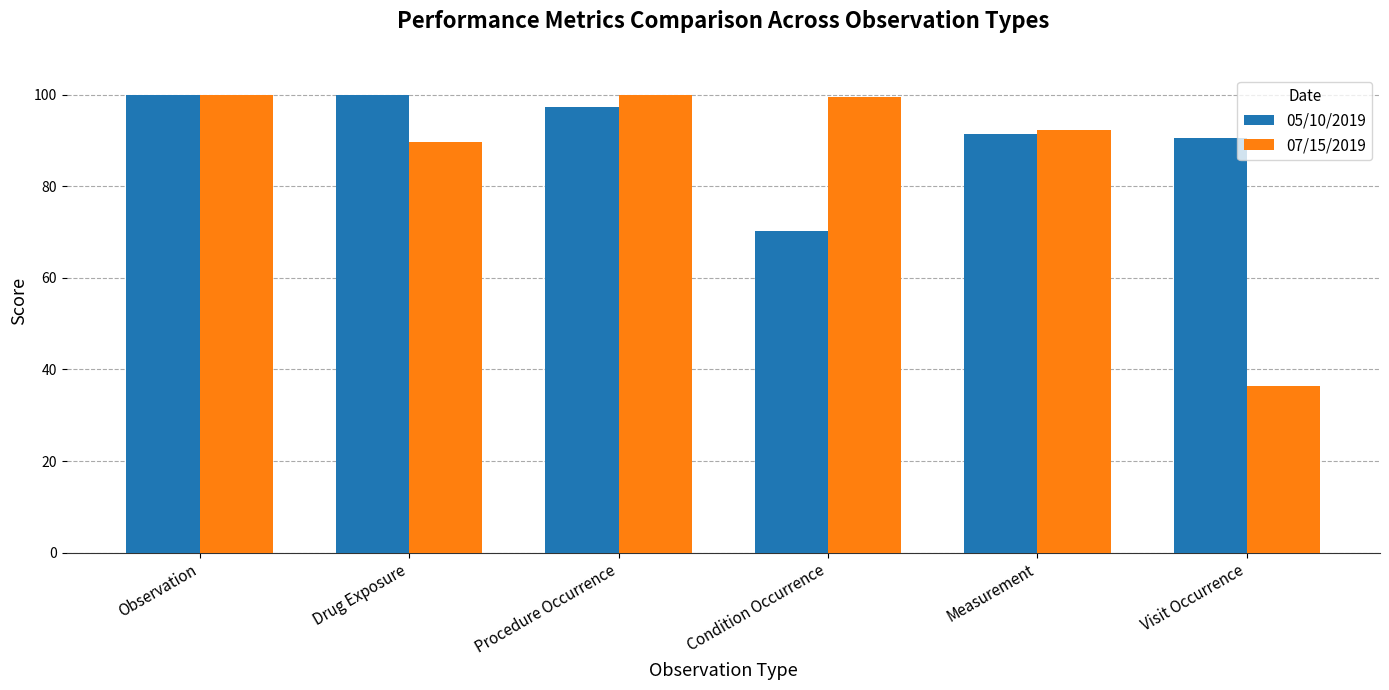

At Visit Occurrence, list the series in order from largest to smallest.

05/10/2019, 07/15/2019